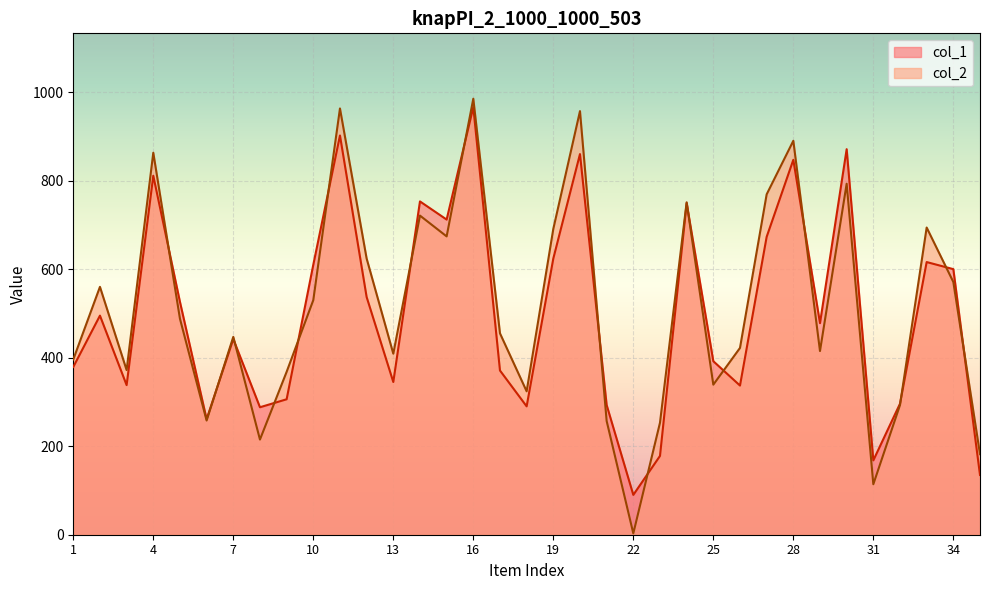

How many data points in col_2 are less than 455?

17